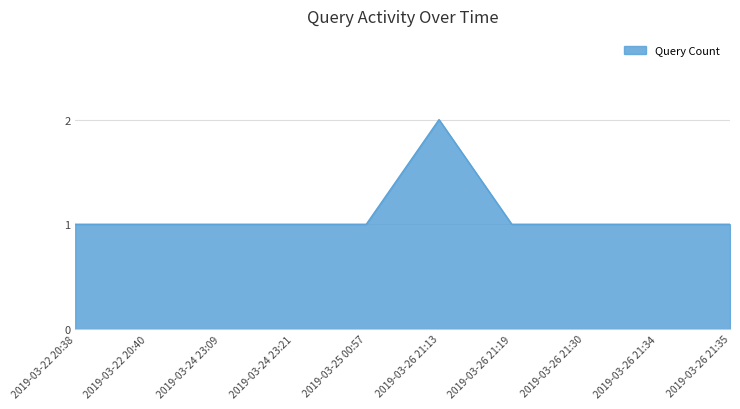

Which has a higher value, 2019-03-24 23:09 or 2019-03-26 21:13?

2019-03-26 21:13